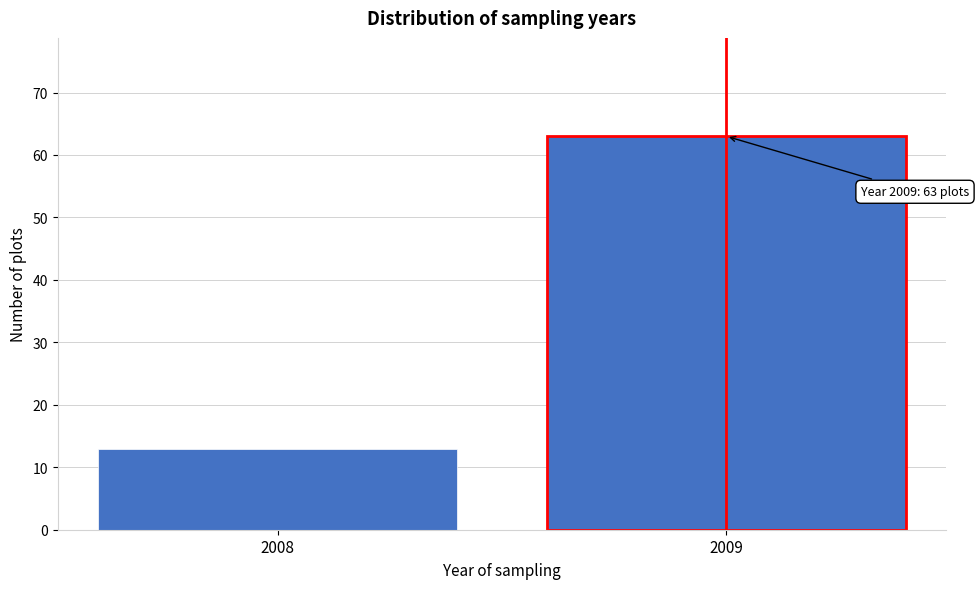

Reading left to right, list all the values displayed in this chart.

13	63